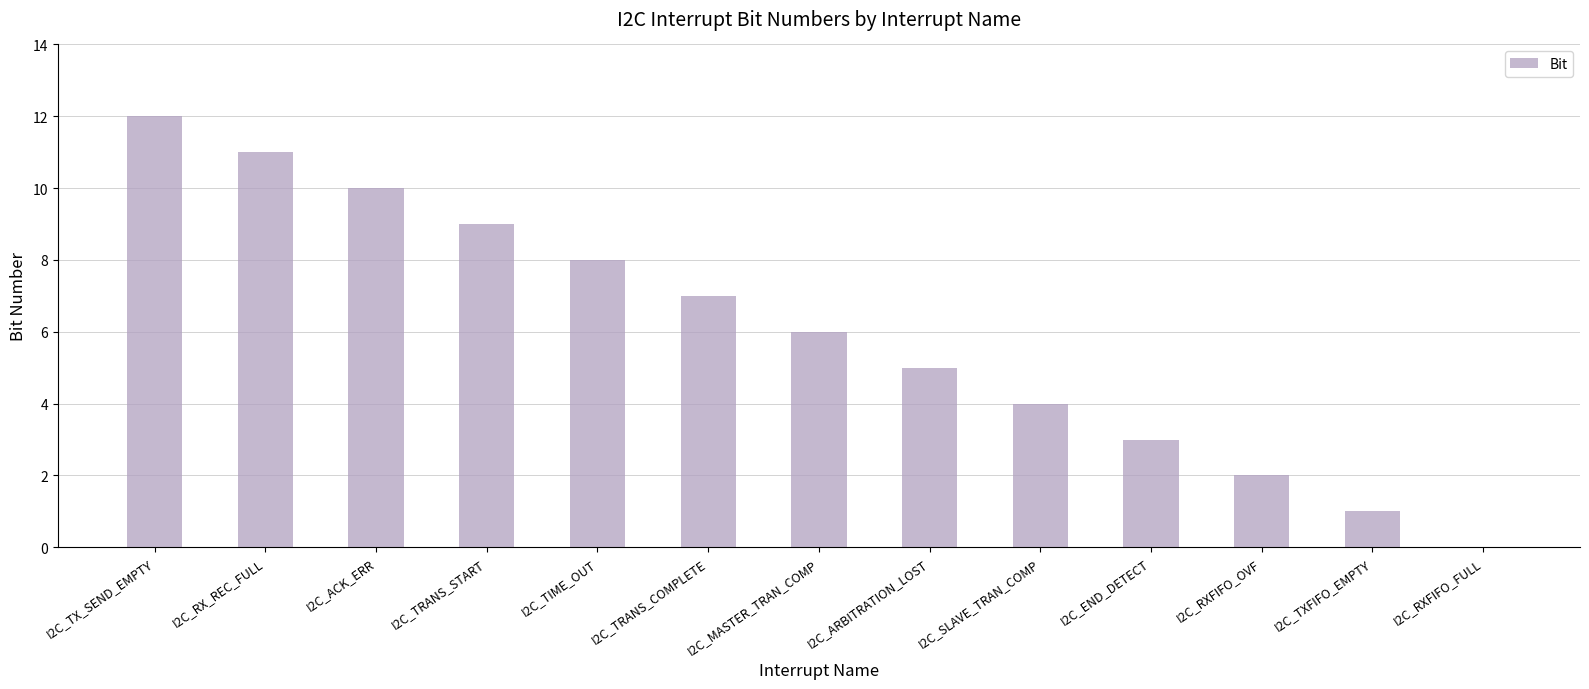

Are the bars horizontal?

No